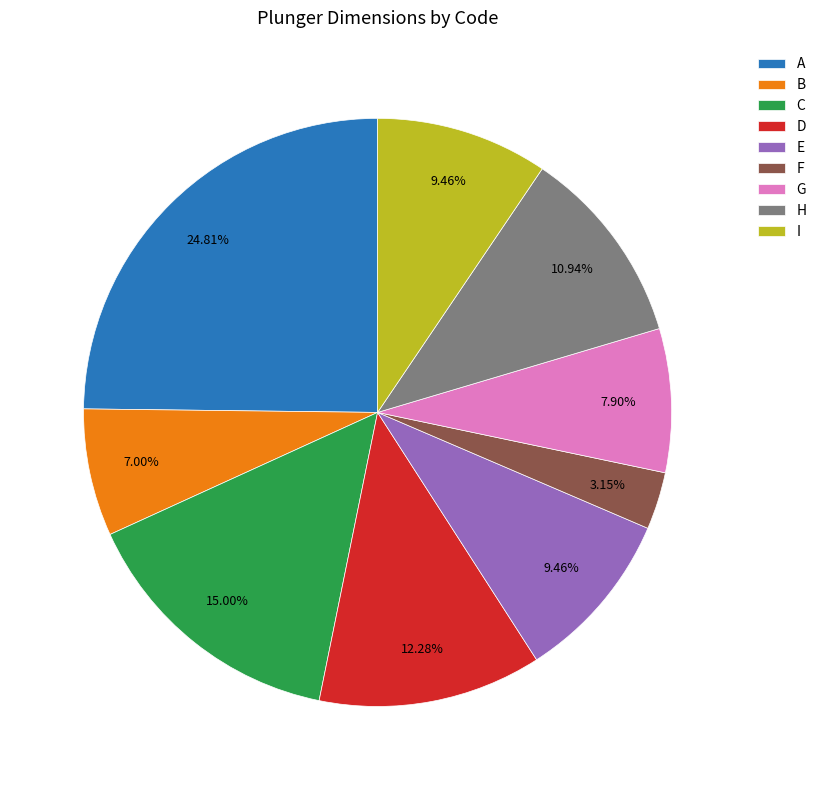

What portion of the pie excludes H?

89.1%